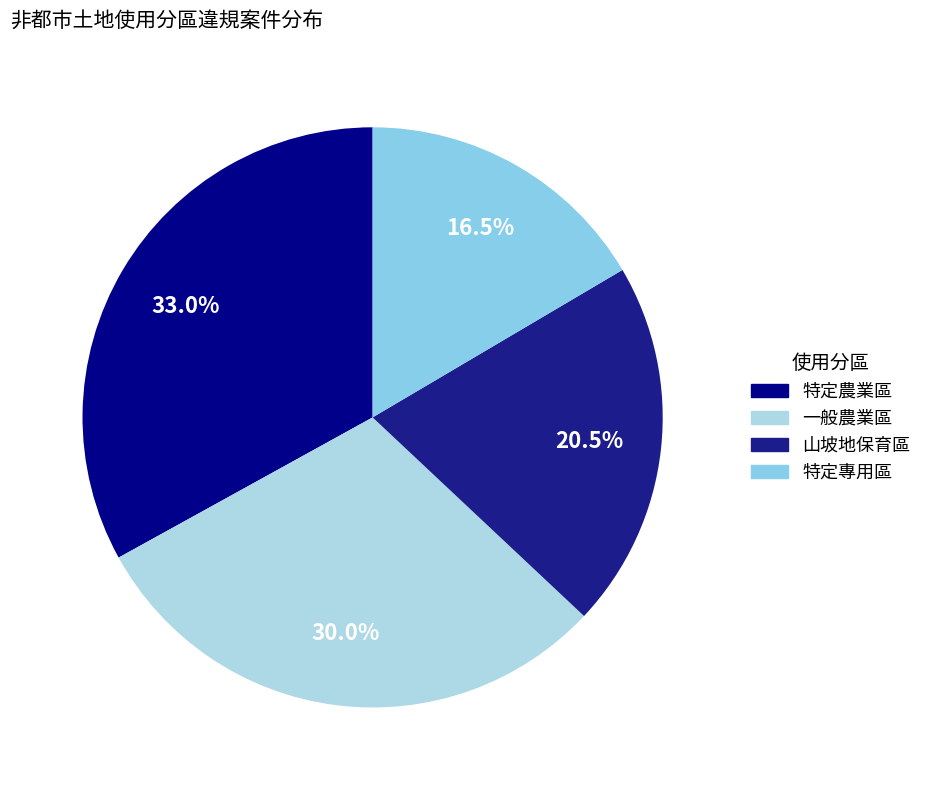

To the nearest percent, what is the average slice percentage?

25%